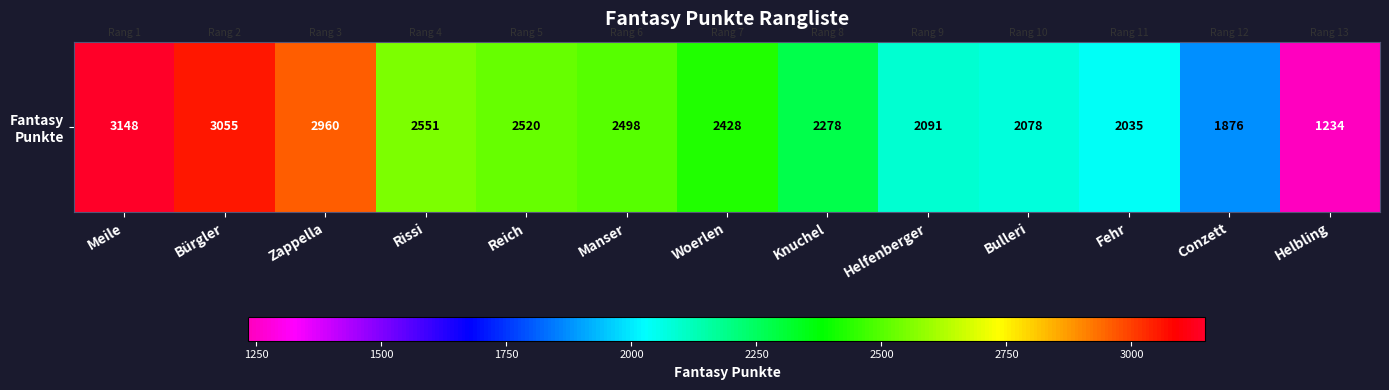

Reading left to right, what are all the values shown in this chart?

Meile=3148	Bürgler=3055	Zappella=2960	Rissi=2551	Reich=2520	Manser=2498	Woerlen=2428	Knuchel=2278	Helfenberger=2091	Bulleri=2078	Fehr=2035	Conzett=1876	Helbling=1234